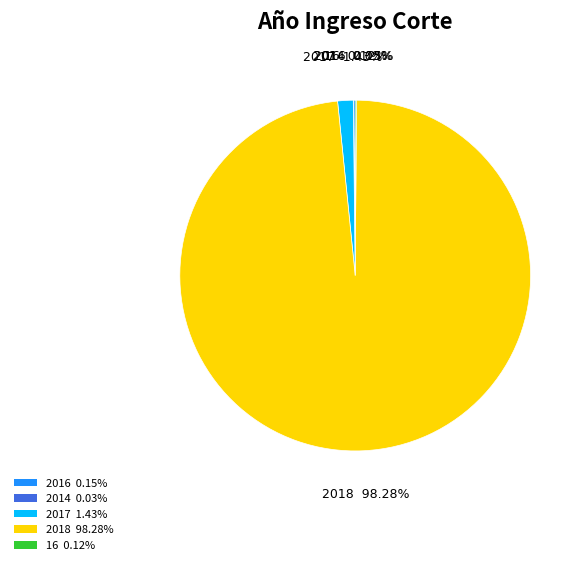

Does 2018 98.28% represent more than half of the total?

Yes